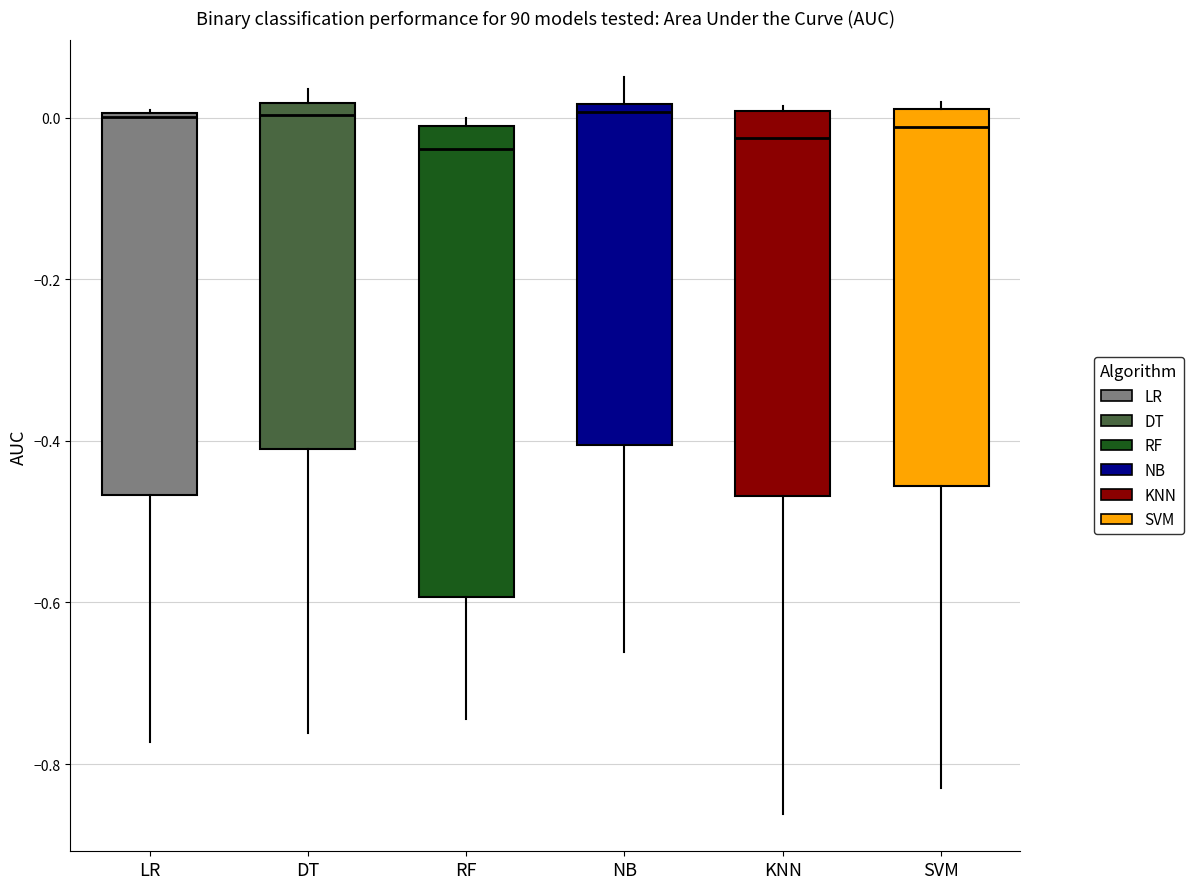

Reading left to right, read every box against the y-axis: the position of its median line, the range the box covers, and the ends of its whiskers. The values are not printed on the chart, so give them approximately, as read against the axis.

LR: median 0.00, box -0.46 to 0.00, whiskers -0.78 to 0.00
DT: median 0.00, box -0.42 to 0.02, whiskers -0.76 to 0.04
RF: median -0.04, box -0.60 to -0.02, whiskers -0.74 to 0.00
NB: median 0.00, box -0.40 to 0.02, whiskers -0.66 to 0.04
KNN: median -0.02, box -0.46 to 0.00, whiskers -0.86 to 0.02
SVM: median -0.02, box -0.46 to 0.02, whiskers -0.82 to 0.02 (just above the box's upper edge)